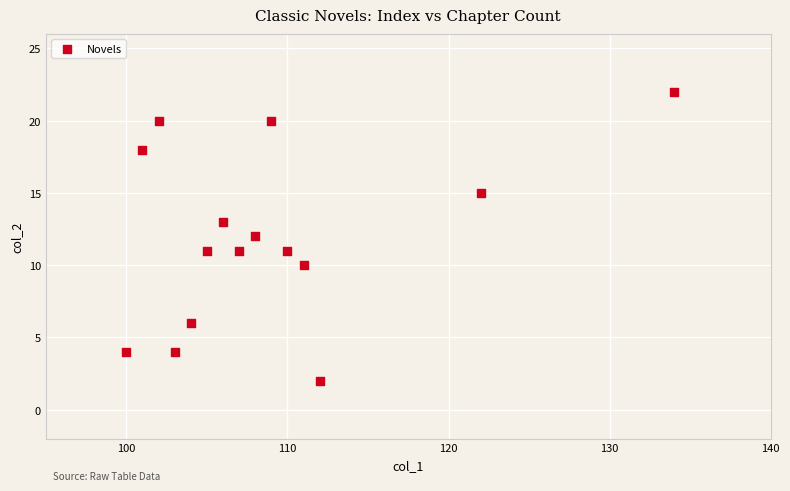

What is the range of Y values (max minus min)?

20